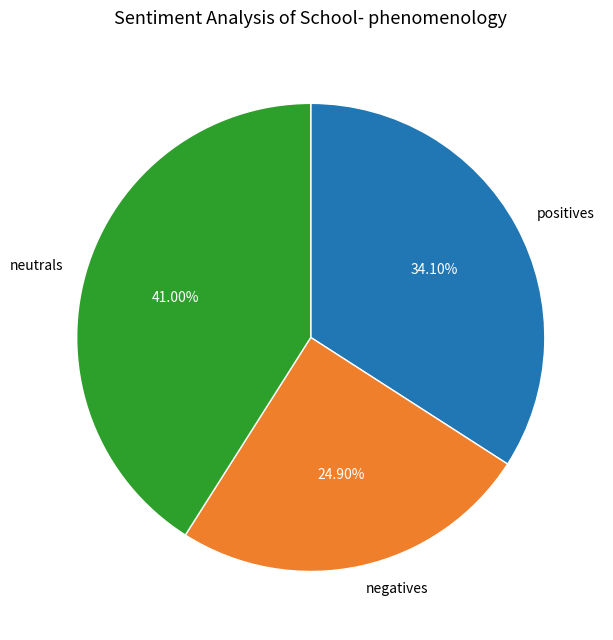

Combined, do positives and neutrals account for over 50%?

Yes